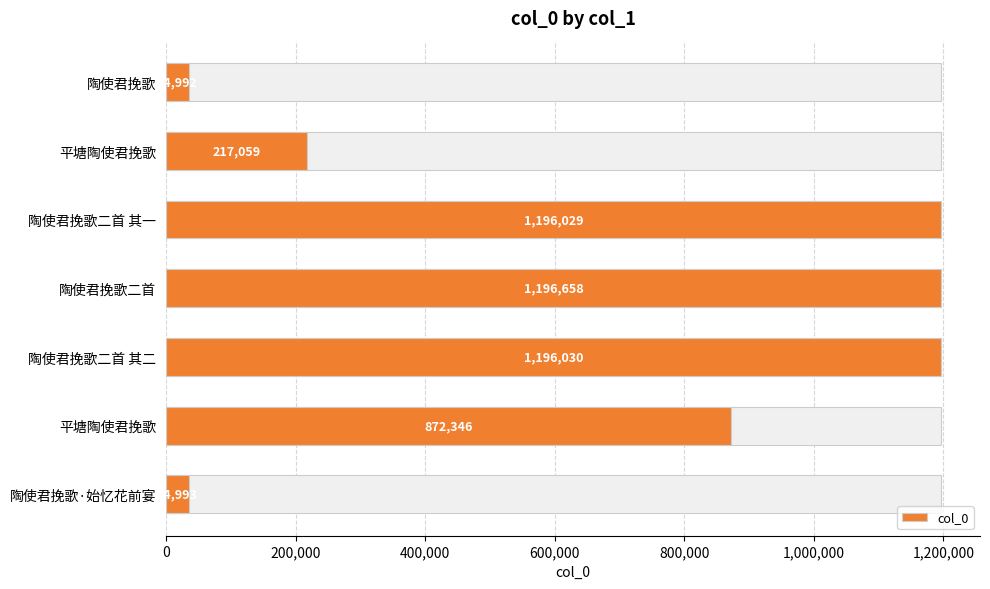

How many distinct data groups are displayed?

1